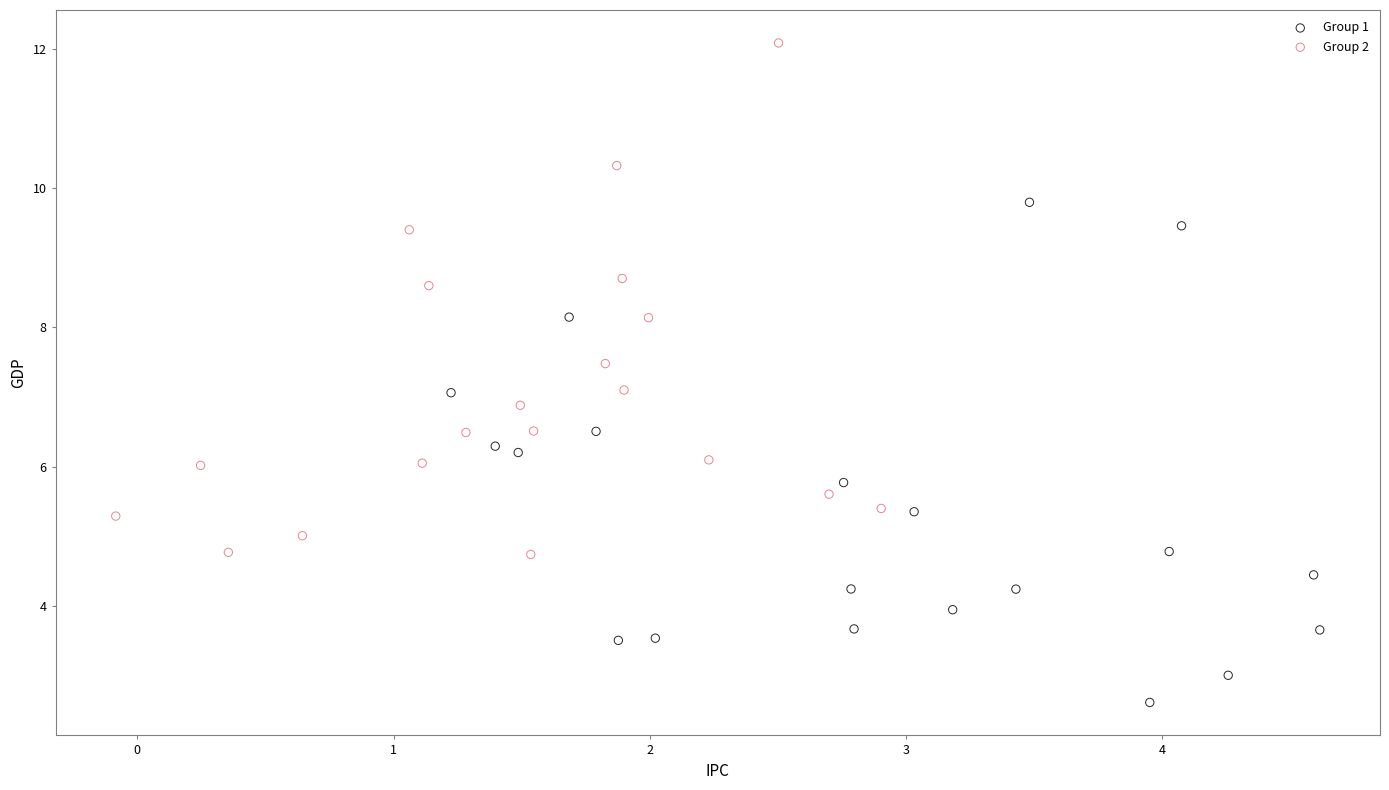

Which series reaches the maximum Y coordinate?

Group 2